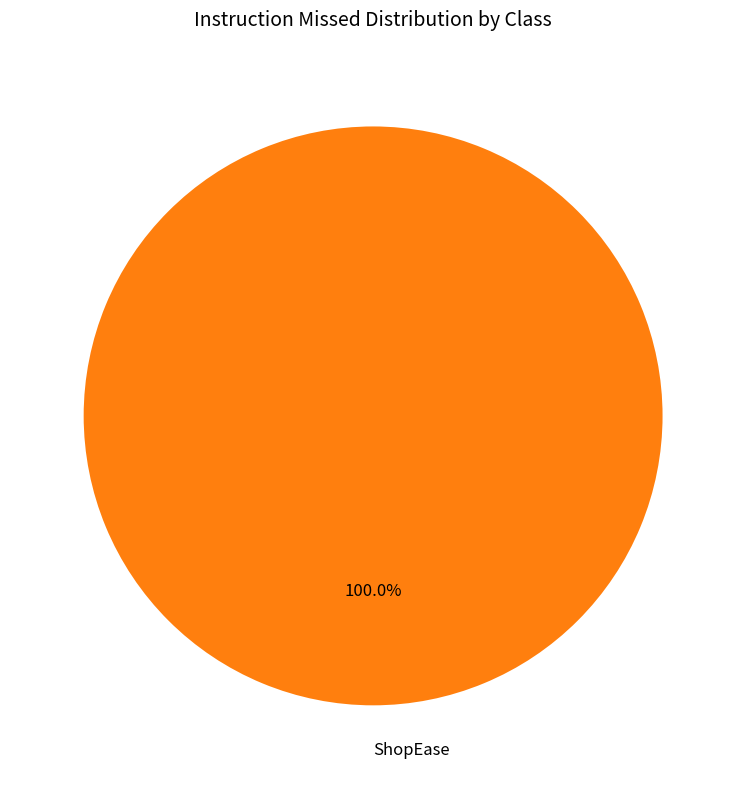

Rank the categories by value from highest to lowest.

ShopEase